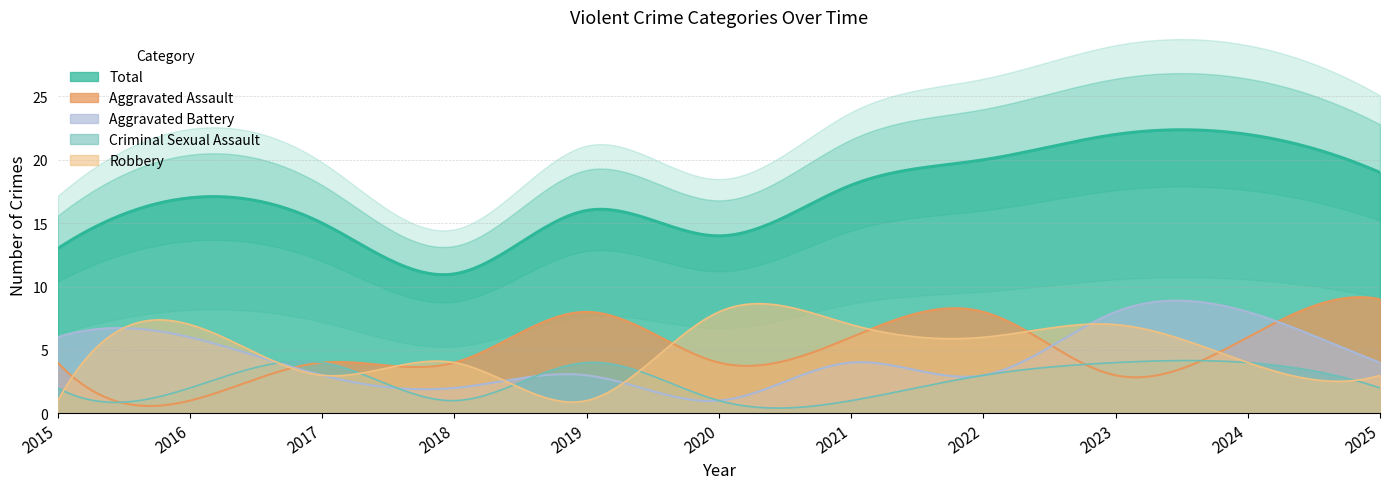

Reading right to left, what are all the values shown in this chart?

Aggravated Assault: 9	6	3	8	6	4	8	4	4	1	4
Aggravated Battery: 4	8	8	3	4	1	3	2	3	6	6
Criminal Sexual Assault: 2	4	4	3	1	1	4	1	4	2	2
Robbery: 3	4	7	6	7	8	1	4	3	7	1
Total: 19	22	22	20	18	14	16	11	15	17	13